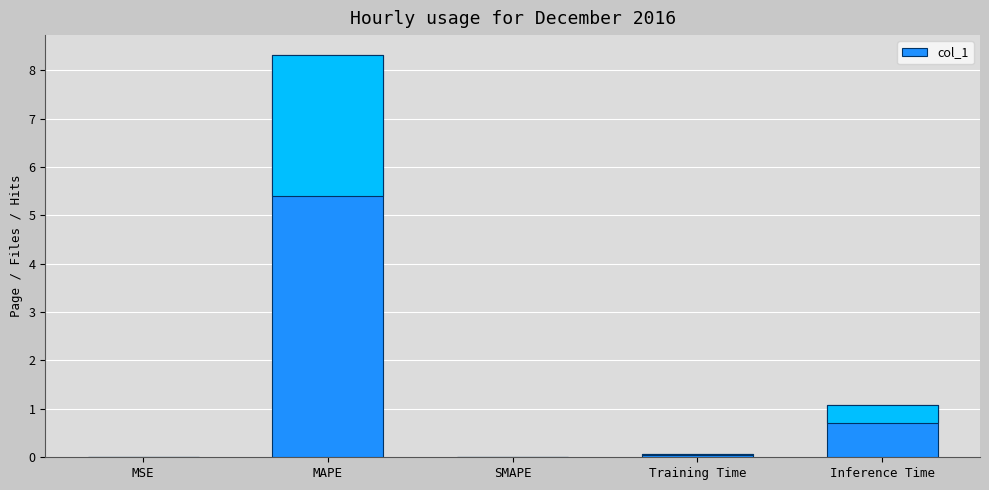

Approximately how many times larger is the value at Training Time compared to Inference Time?

0.1